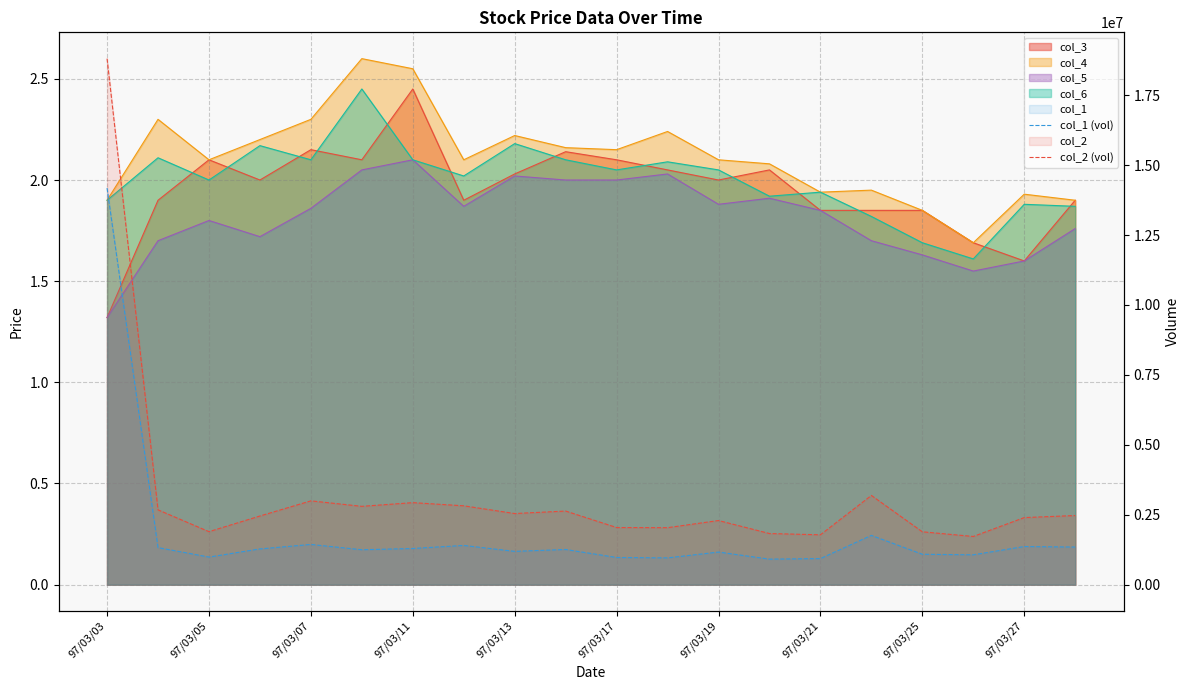

Is it true that col_2 (vol) equals 1688398 at 97/03/07?

False